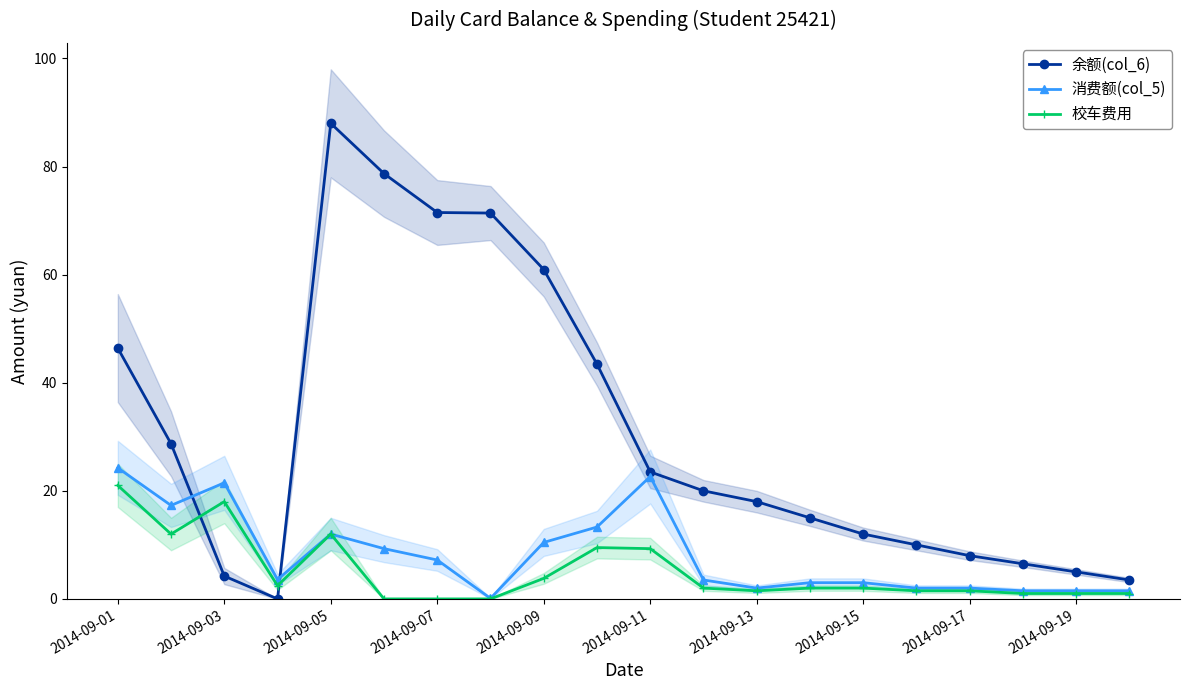

In 校车费用, how many points are lower than both neighbors (excluding endpoints)?

3